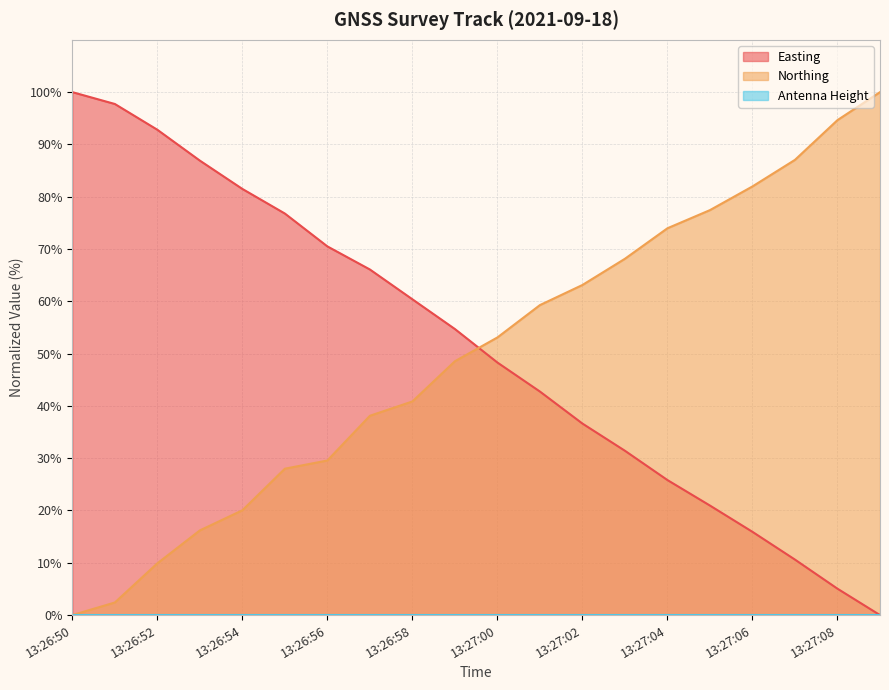

What is the difference between the maximum and minimum values in the Easting series?

100.0